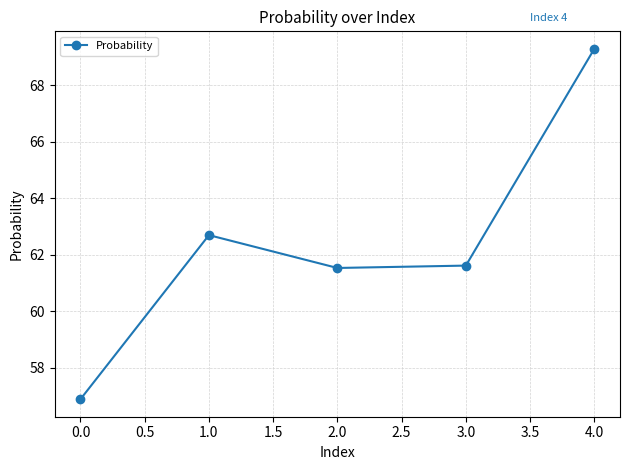

What is the change in value from 0.0 to 1.0?

+5.8